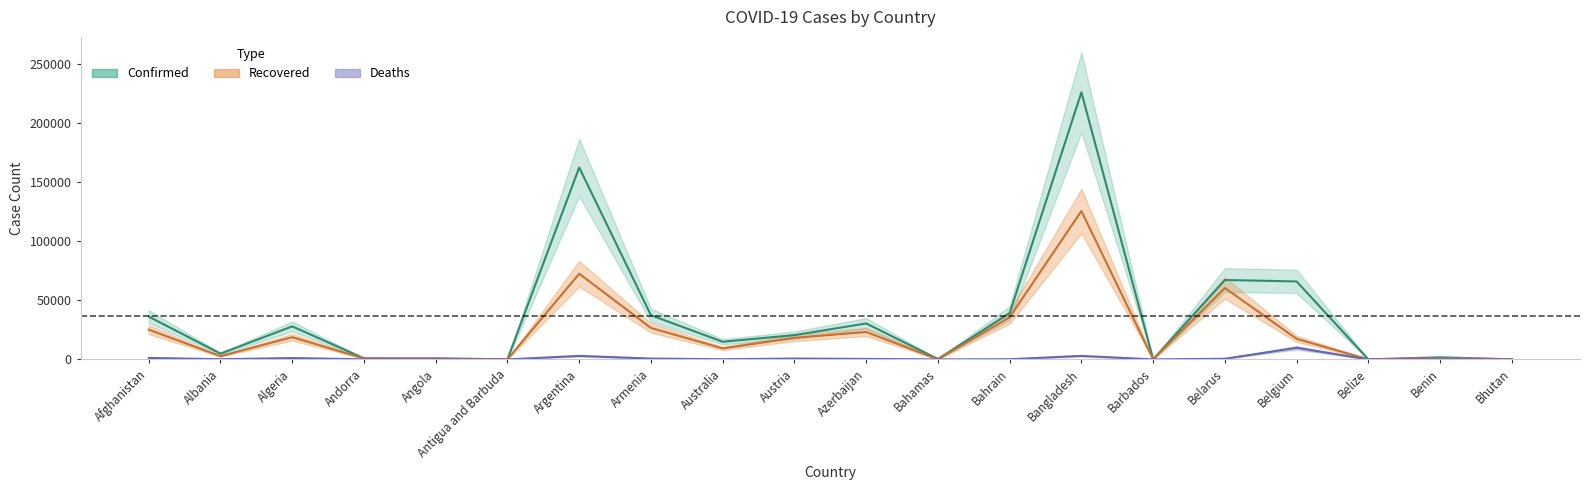

How many lines are shown in the chart?

3